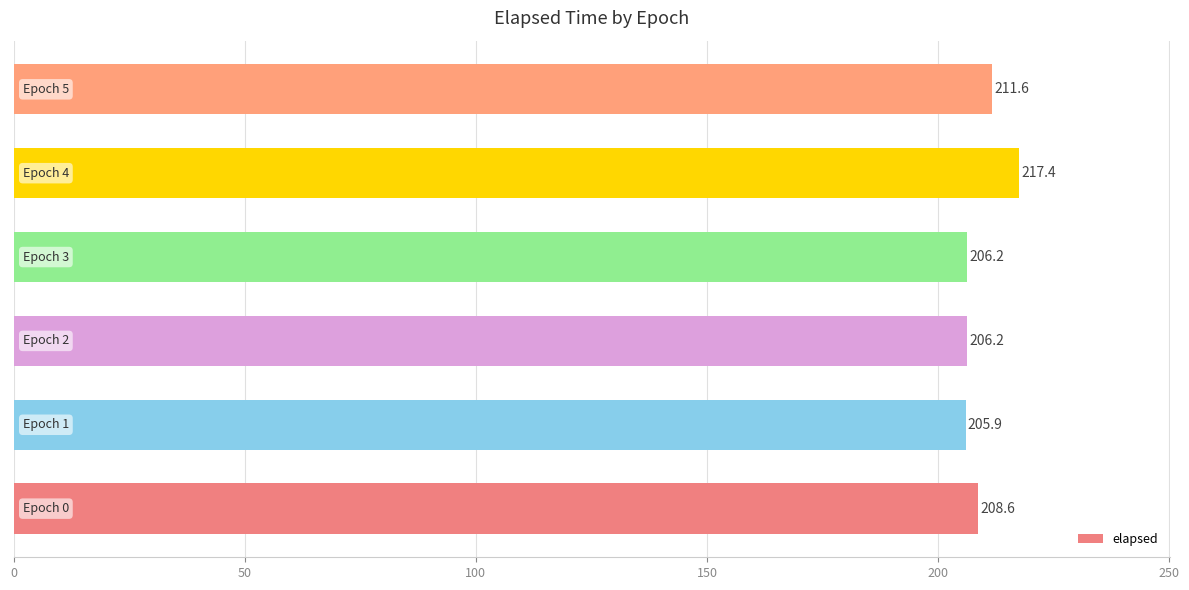

What is the maximum value shown in the chart?

217.4